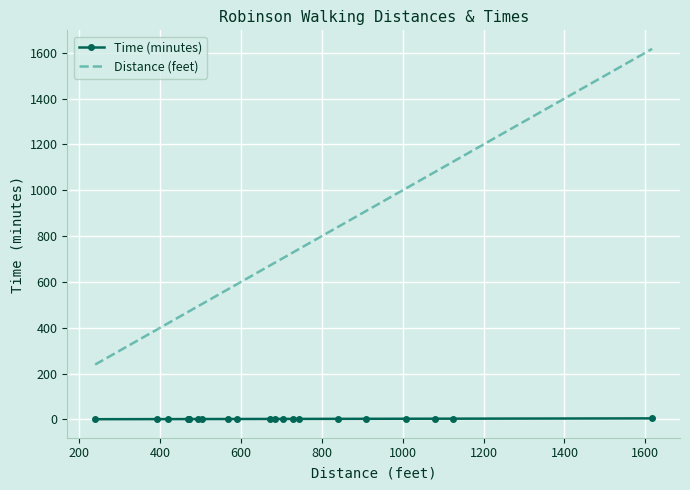

Which series has the widest spread of values?

Distance (feet)